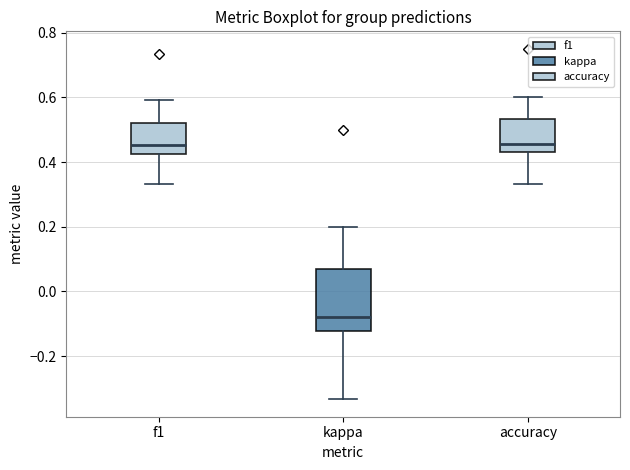

Reading left to right, read every box against the y-axis: the position of its median line, the range the box covers, and the ends of its whiskers. The values are not printed on the chart, so give them approximately, as read against the axis.

f1: median 0.46, box 0.42 to 0.52, whiskers 0.34 to 0.60
kappa: median -0.08, box -0.12 to 0.06, whiskers -0.34 to 0.20
accuracy: median 0.46, box 0.44 to 0.54, whiskers 0.34 to 0.60